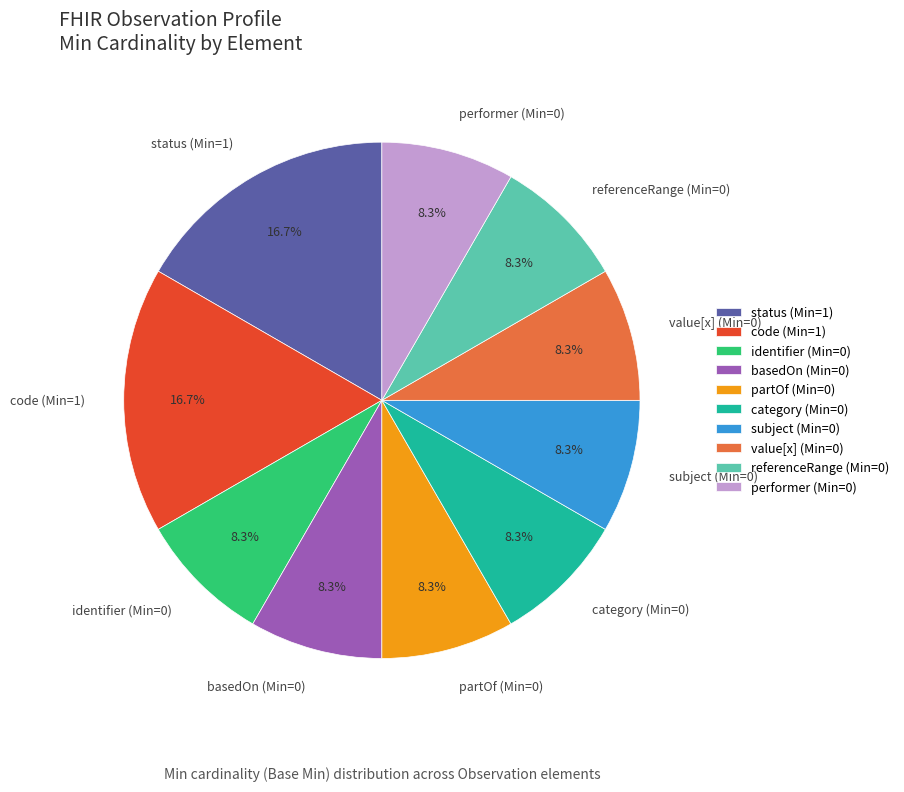

How much of the chart is everything except identifier (Min=0)?

91.7%